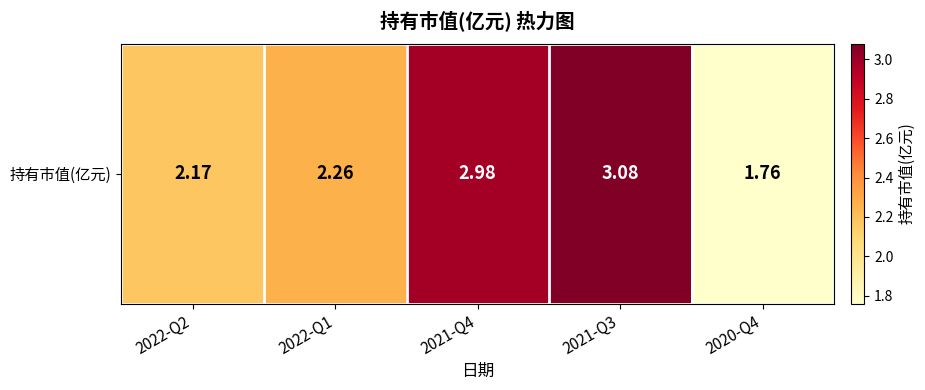

Rank the categories by value from highest to lowest.

2021-Q3, 2021-Q4, 2022-Q1, 2022-Q2, 2020-Q4